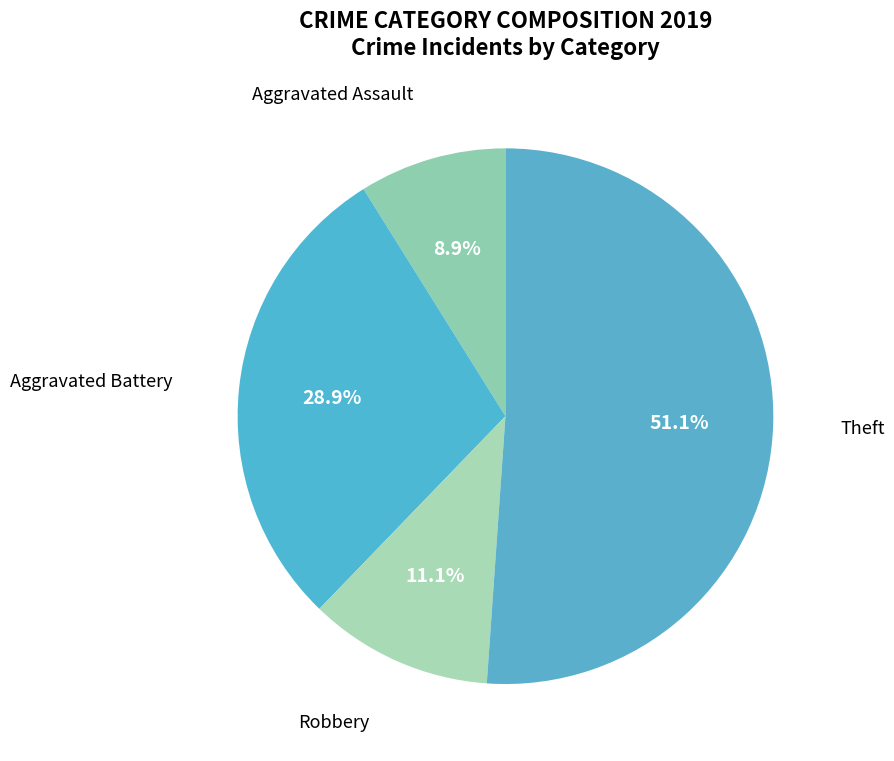

Between Aggravated Battery and Robbery, which is larger?

Aggravated Battery